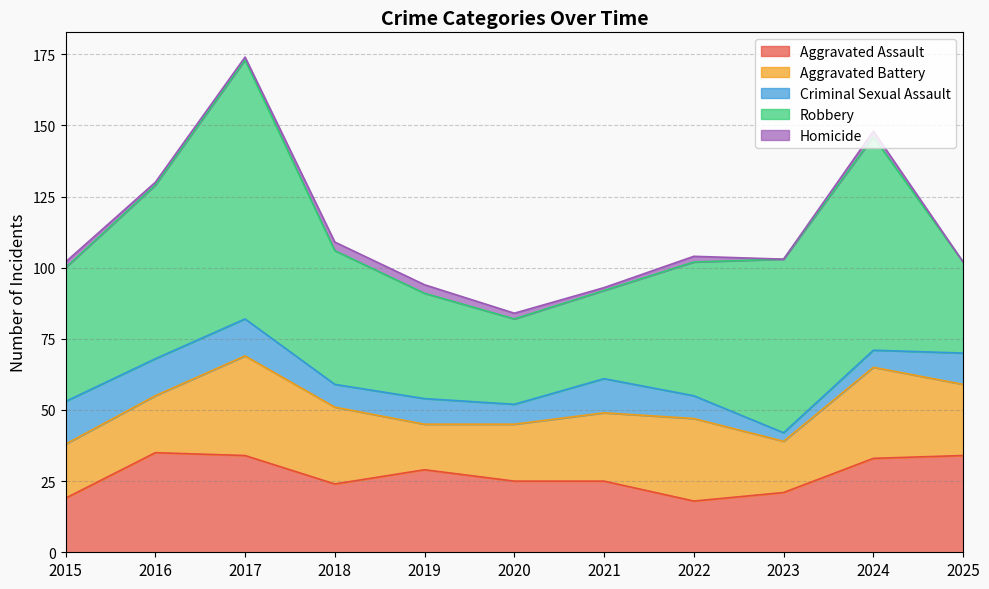

Rank the series by their maximum value, from highest to lowest.

Robbery, Aggravated Assault, Aggravated Battery, Criminal Sexual Assault, Homicide